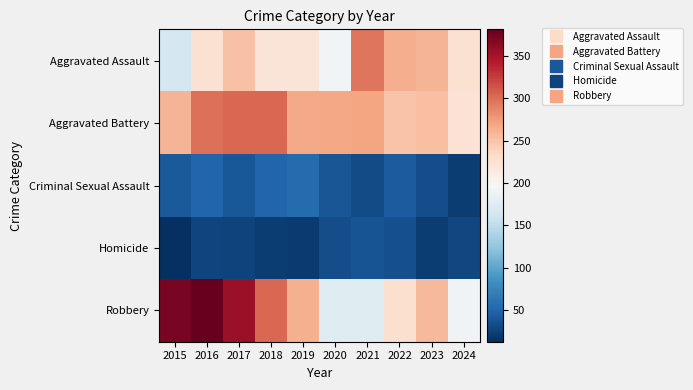

Which series changed the most between 2021 and 2024?

Aggravated Assault